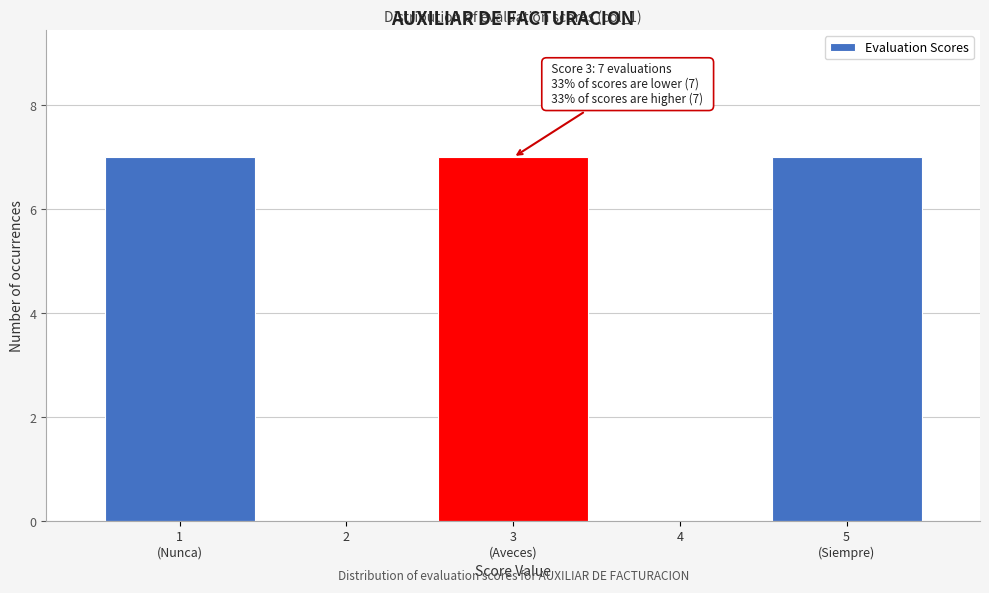

What is the greatest value displayed?

7